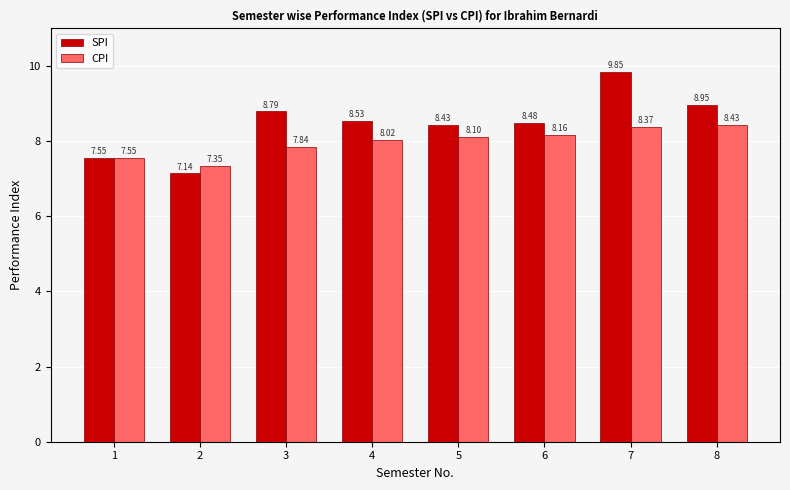

List the series in order of their overall mean, highest first.

SPI, CPI